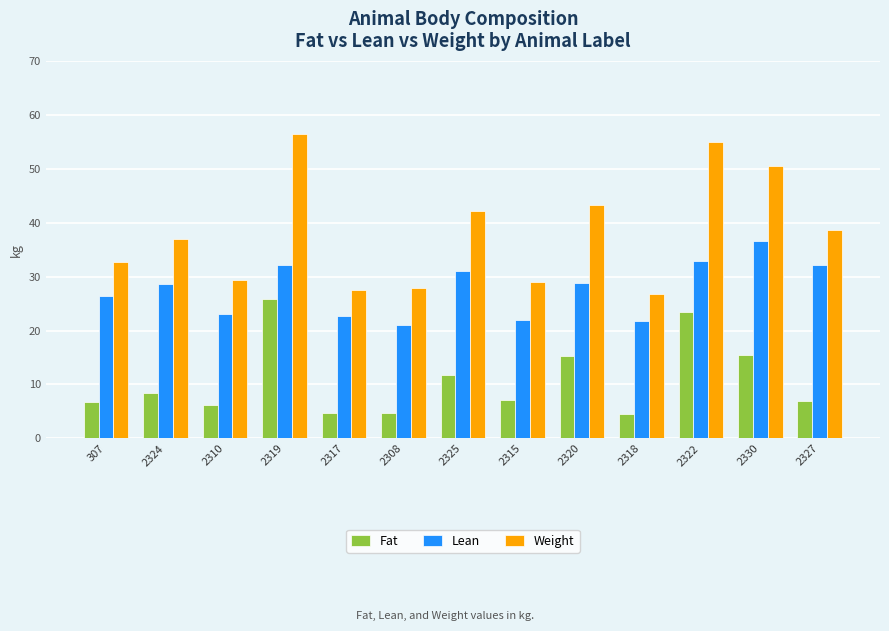

At 2308, list the series in order from largest to smallest.

Weight, Lean, Fat